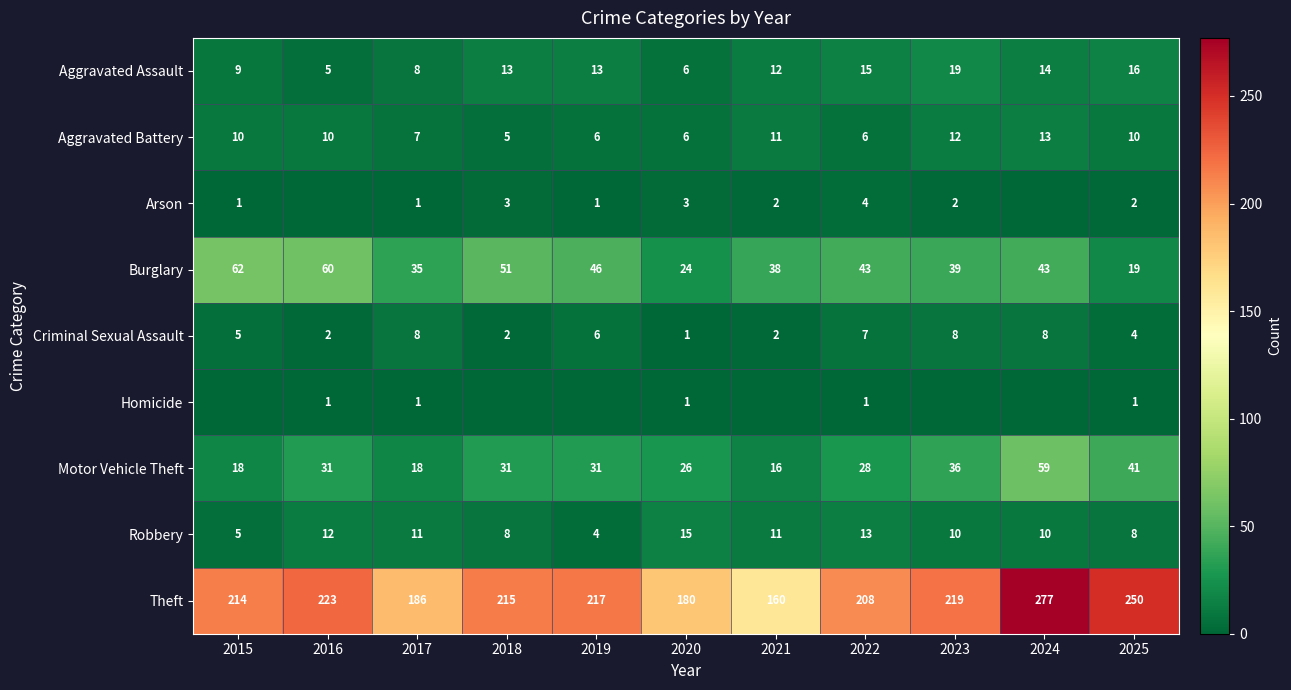

At which category is the sum across all series the highest?

2024